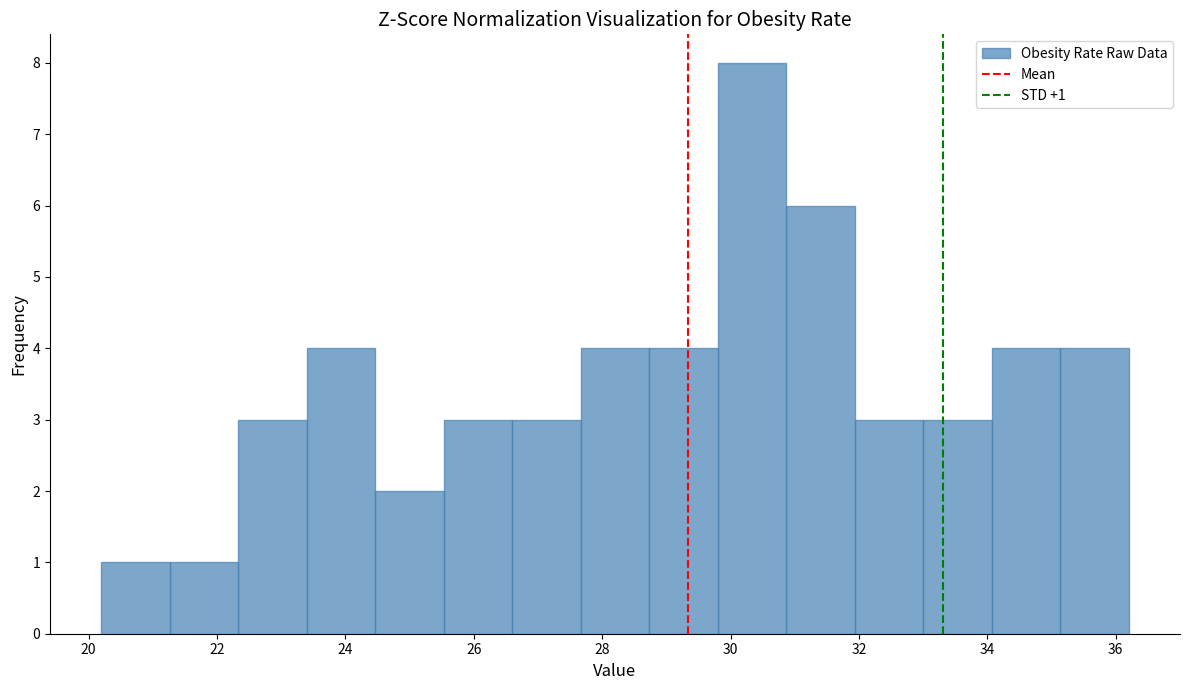

Over which range of the x-axis is the bar tallest?

29.8 to 30.8